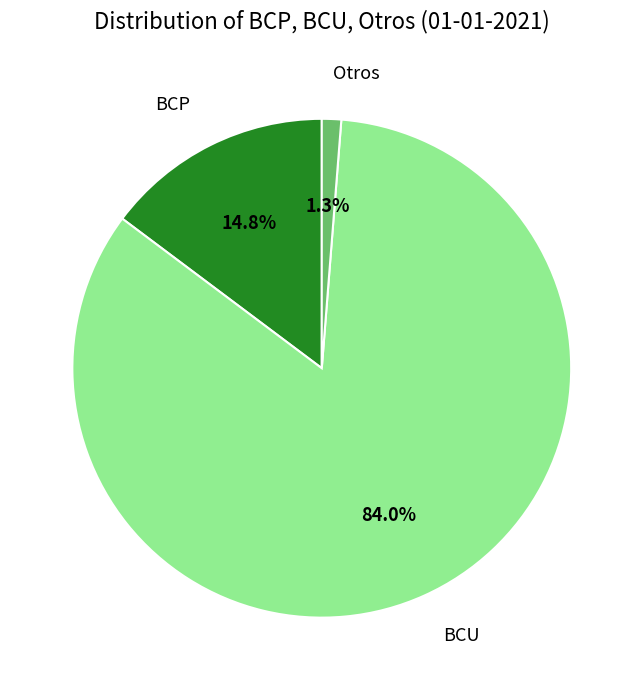

How many slices are in this pie chart?

3